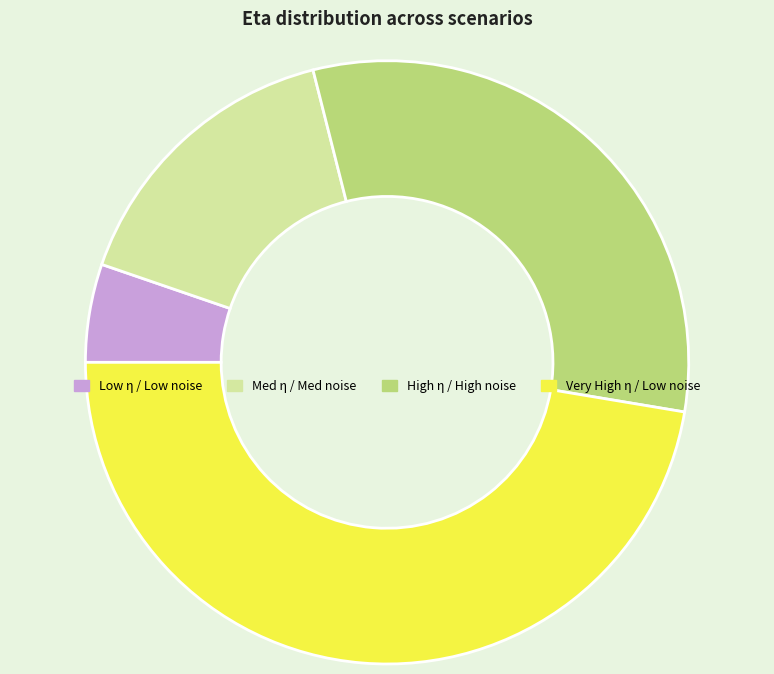

What is the smallest slice in the pie chart?

Low η / Low noise